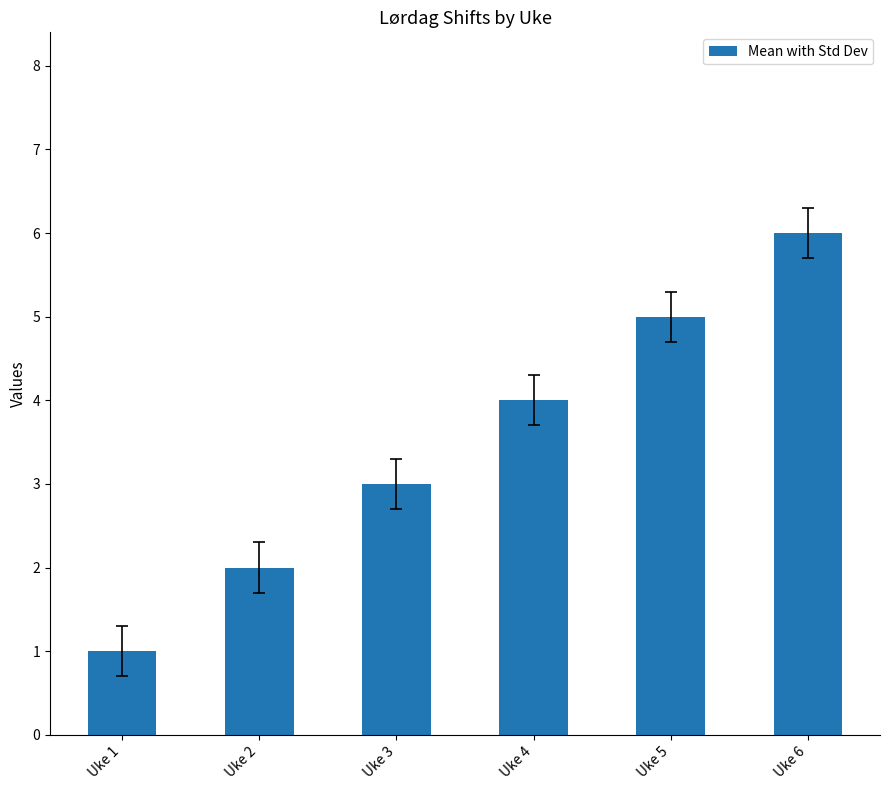

Which category has the highest value across all series?

Uke 6